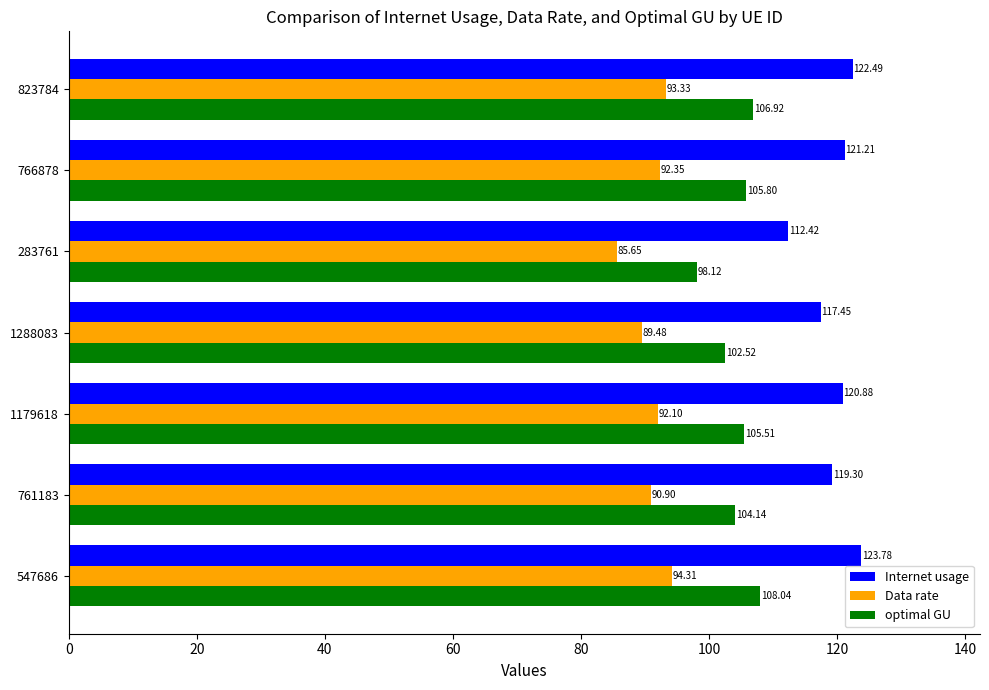

List the series in order of their overall mean, lowest first.

Data rate, optimal GU, Internet usage